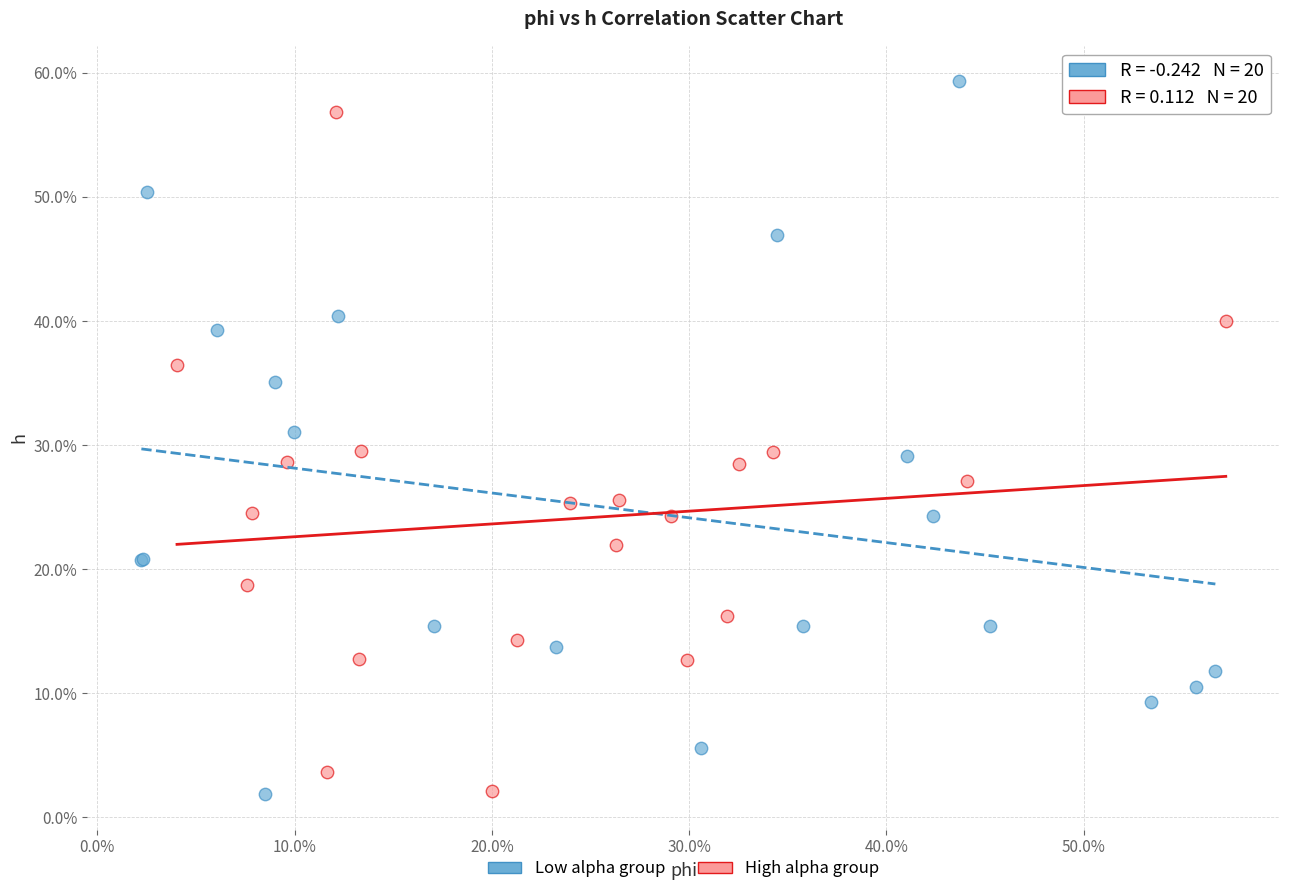

What are all the series names shown in the legend?

Low alpha group, High alpha group